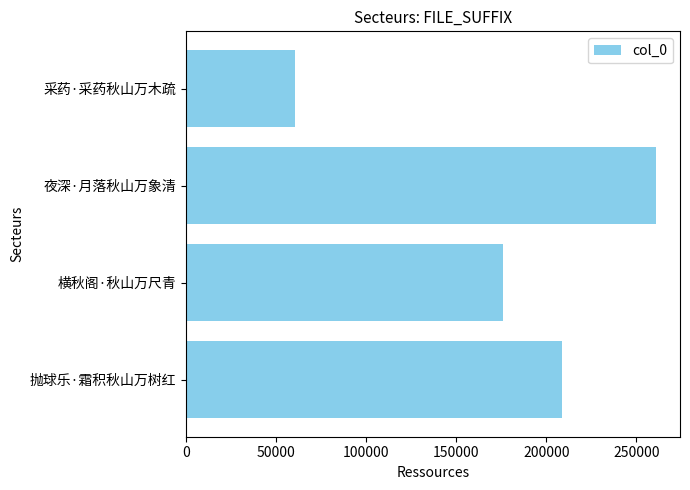

What is the ratio of the value at 夜深·月落秋山万象清 to the value at 横秋阁·秋山万尺青?

1.5